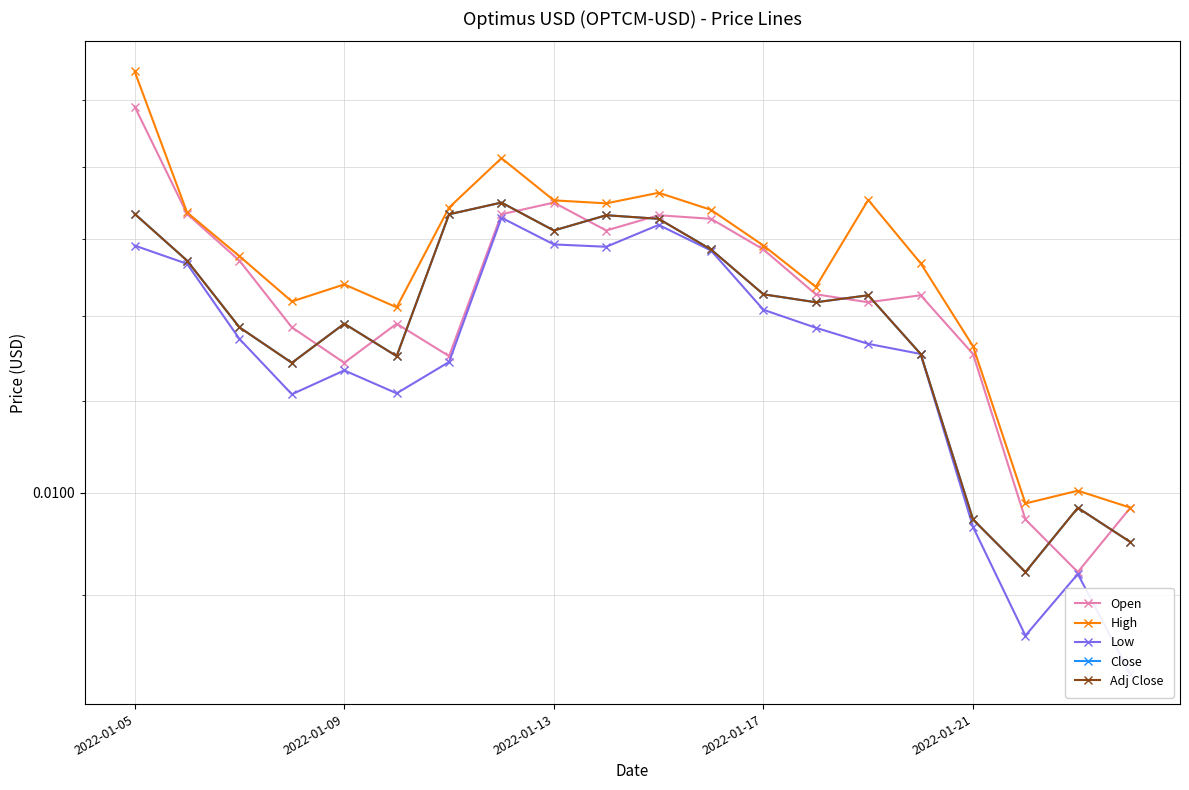

Rank the series by their maximum value, from highest to lowest.

High, Open, Close, Adj Close, Low